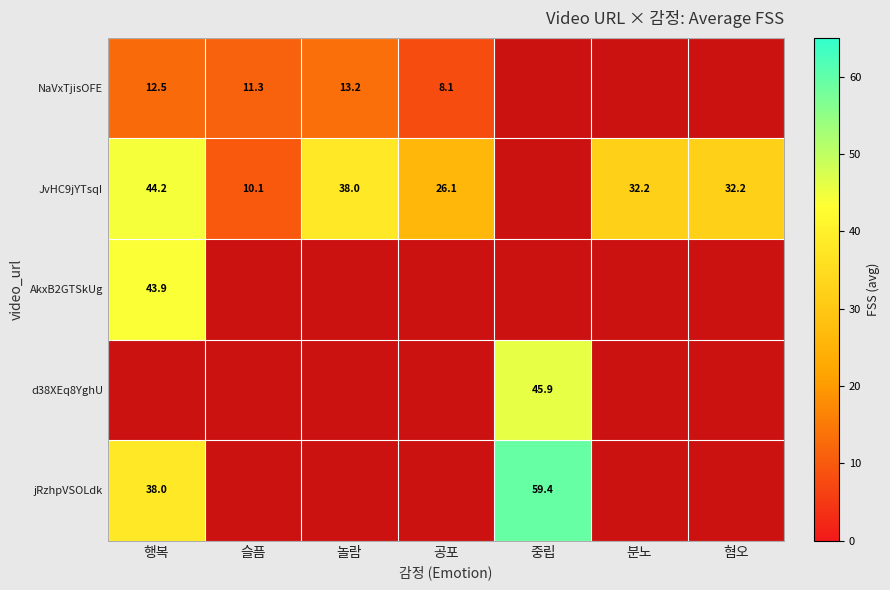

What is the difference between the jRzhpVSOLdk values at 행복 and 중립?

21.4